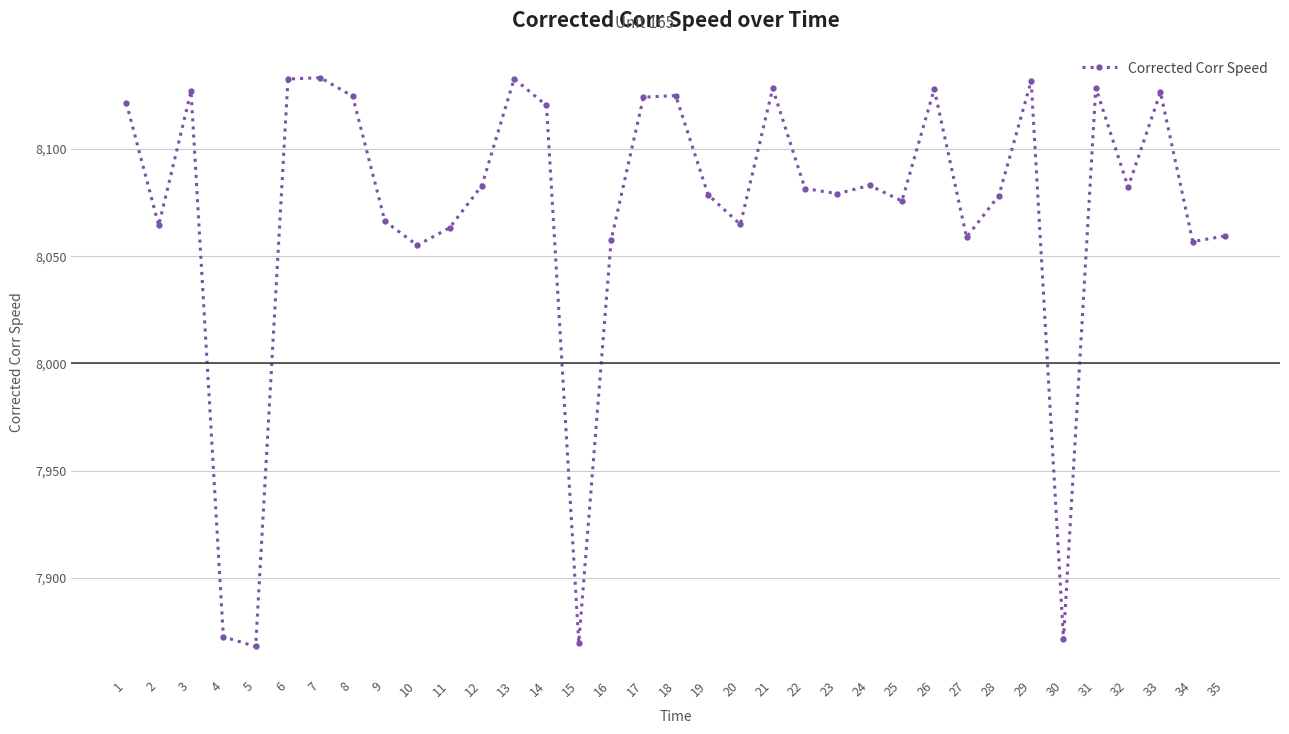

The value at 13 is 8132.8. True or false?

True